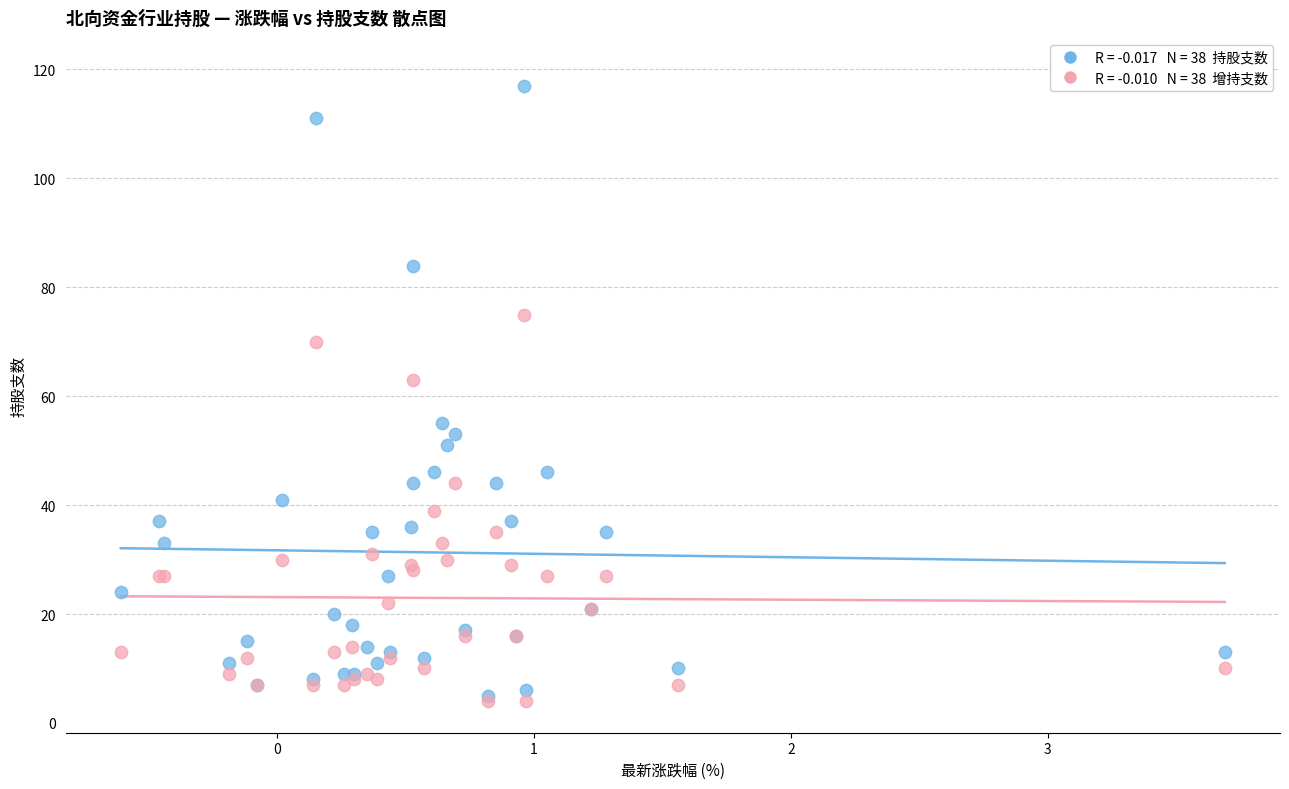

Across all series, what Y value is closest to 60?

63